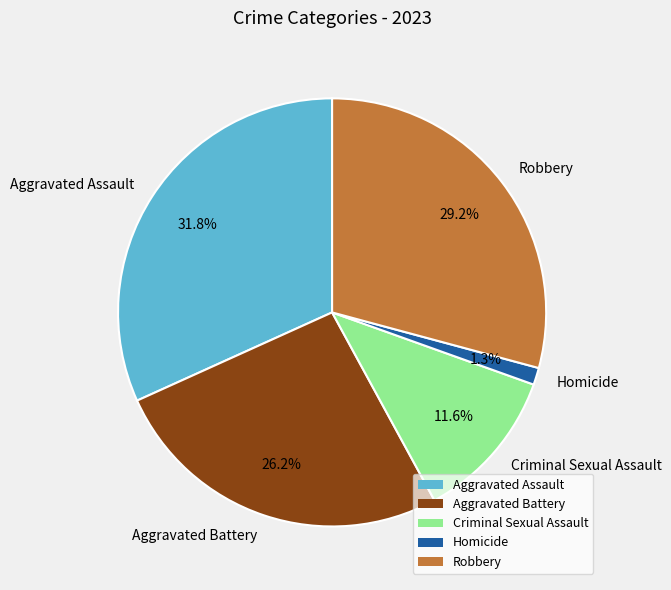

Count the number of slices in the pie.

5